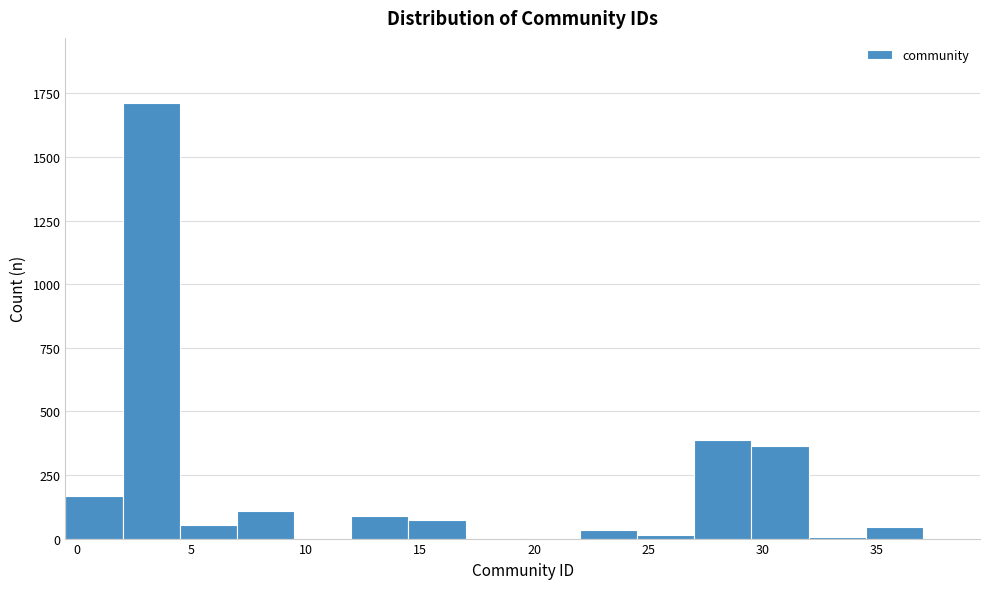

What is the height of the bar covering 2.0 to 4.5 on the x-axis? The values are not printed on the chart, so give them approximately, as read against the axis.

1700